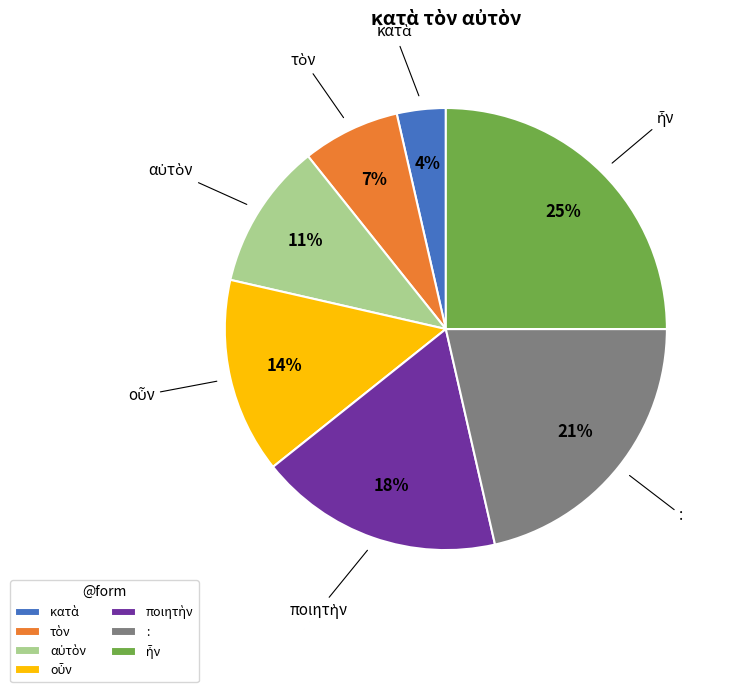

The : slice represents 33% of the pie. True or false?

False